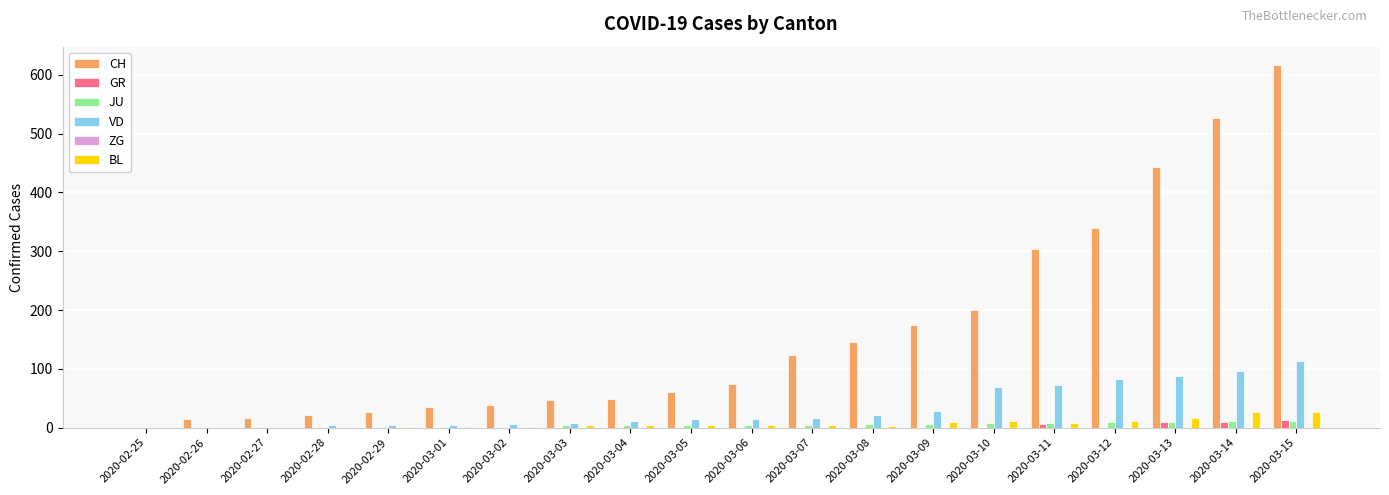

Does the chart contain stacked bars?

No